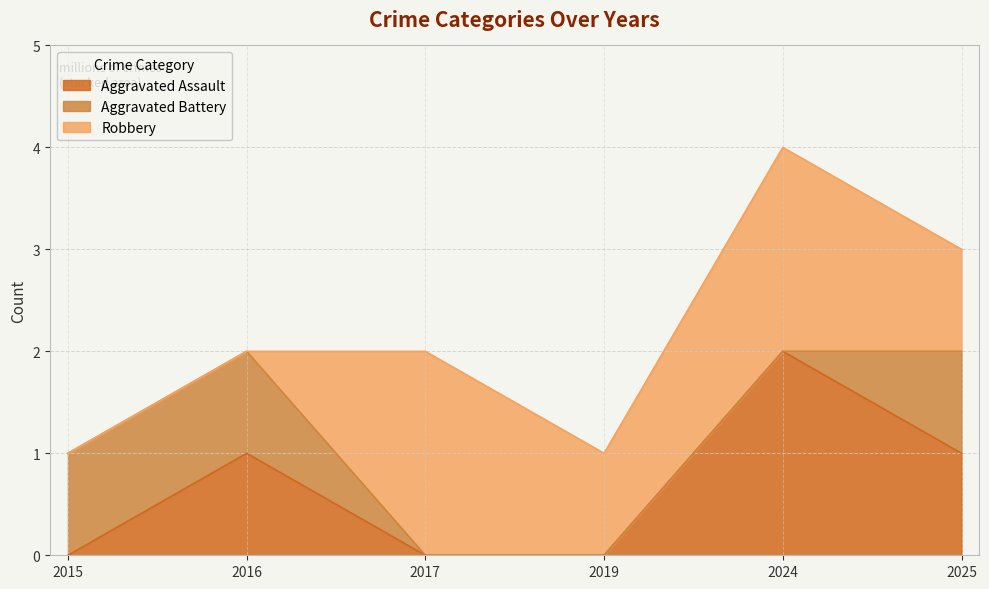

The value of Aggravated Assault at 2025 is 1. True or false?

True